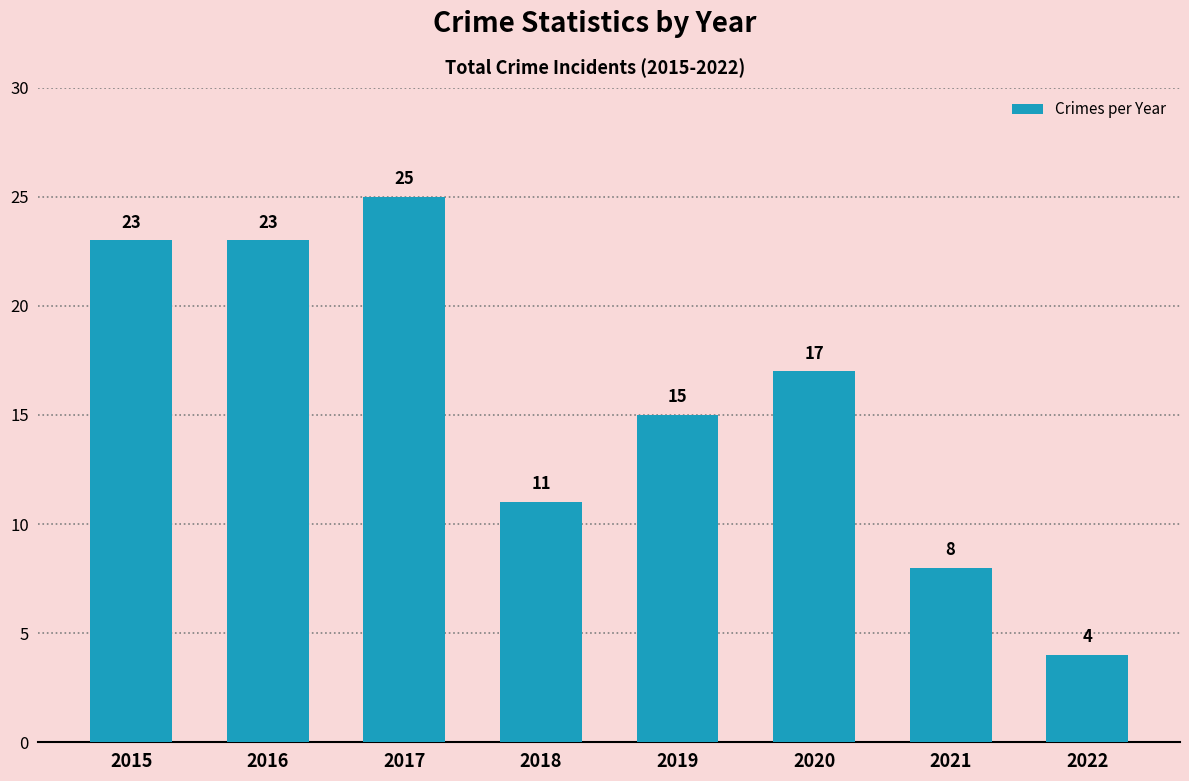

Reading right to left, transcribe all the data shown in this chart.

4	8	17	15	11	25	23	23